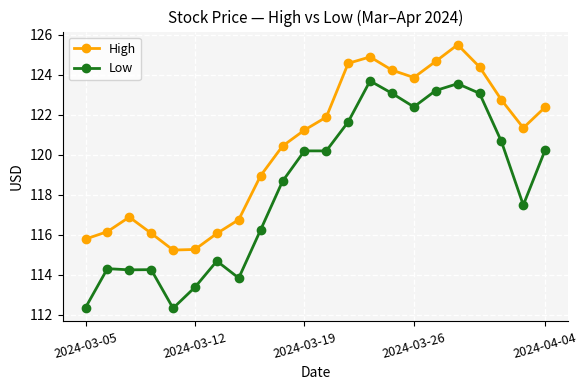

Which series has the largest range (max minus min)?

Low